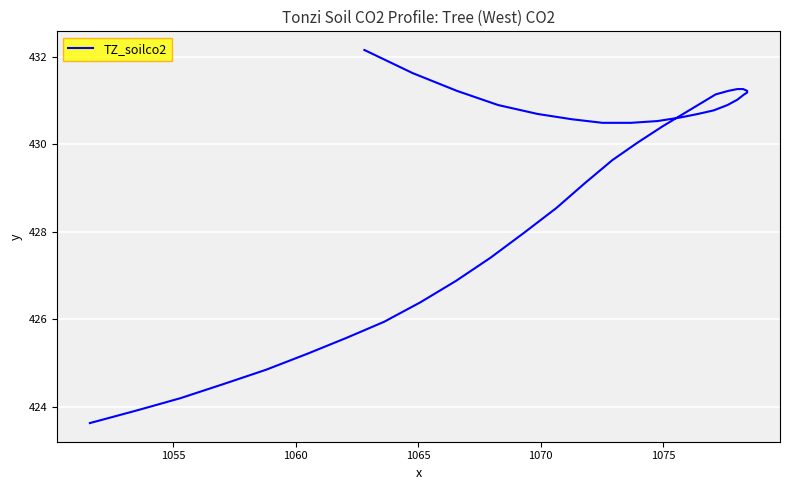

What is the sum of all values?

17167.1